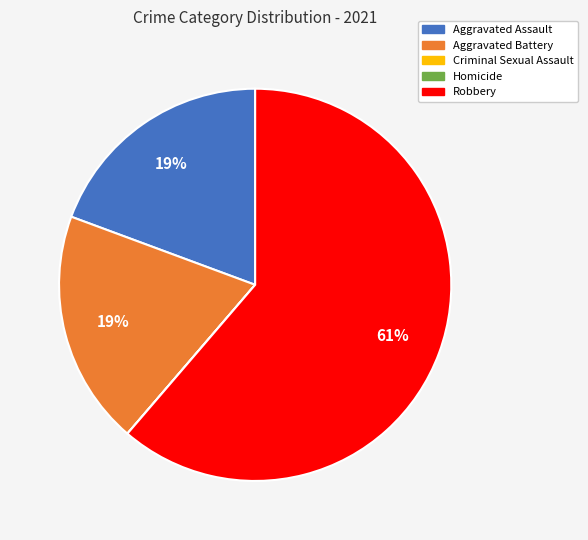

The Aggravated Battery slice represents 29% of the pie. True or false?

False